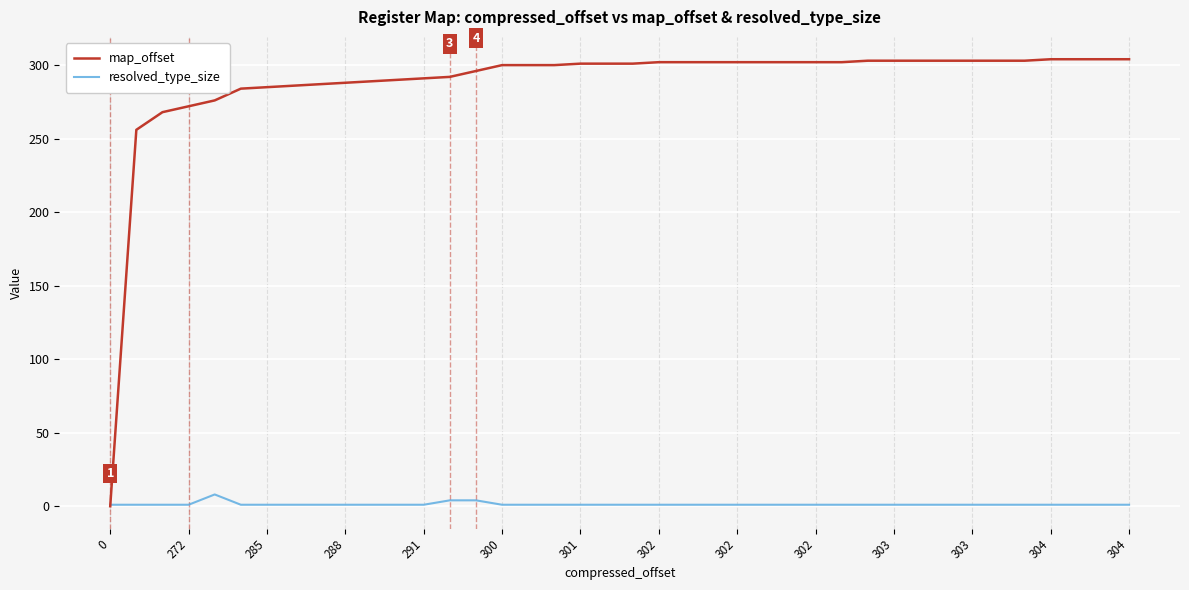

What is the maximum value shown in the chart?

304